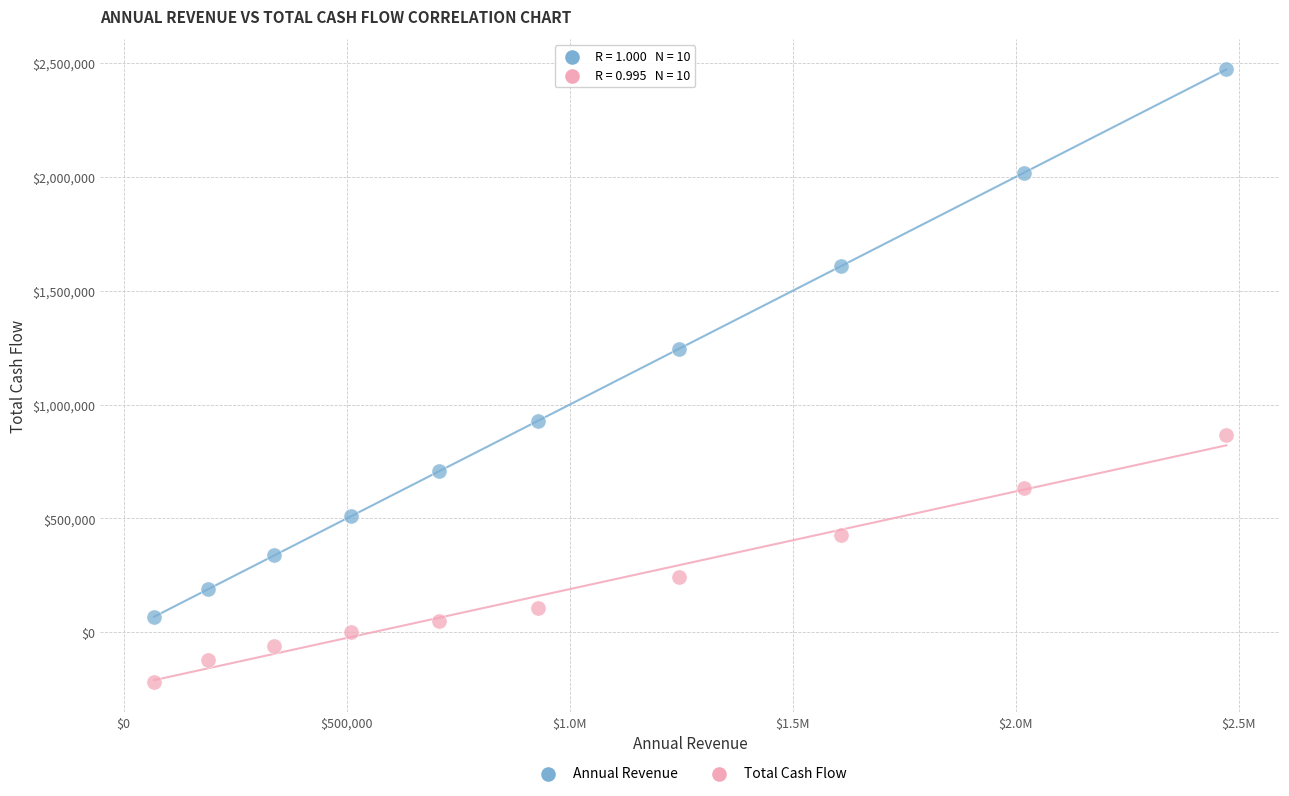

Which series reaches the minimum Y coordinate?

Total Cash Flow